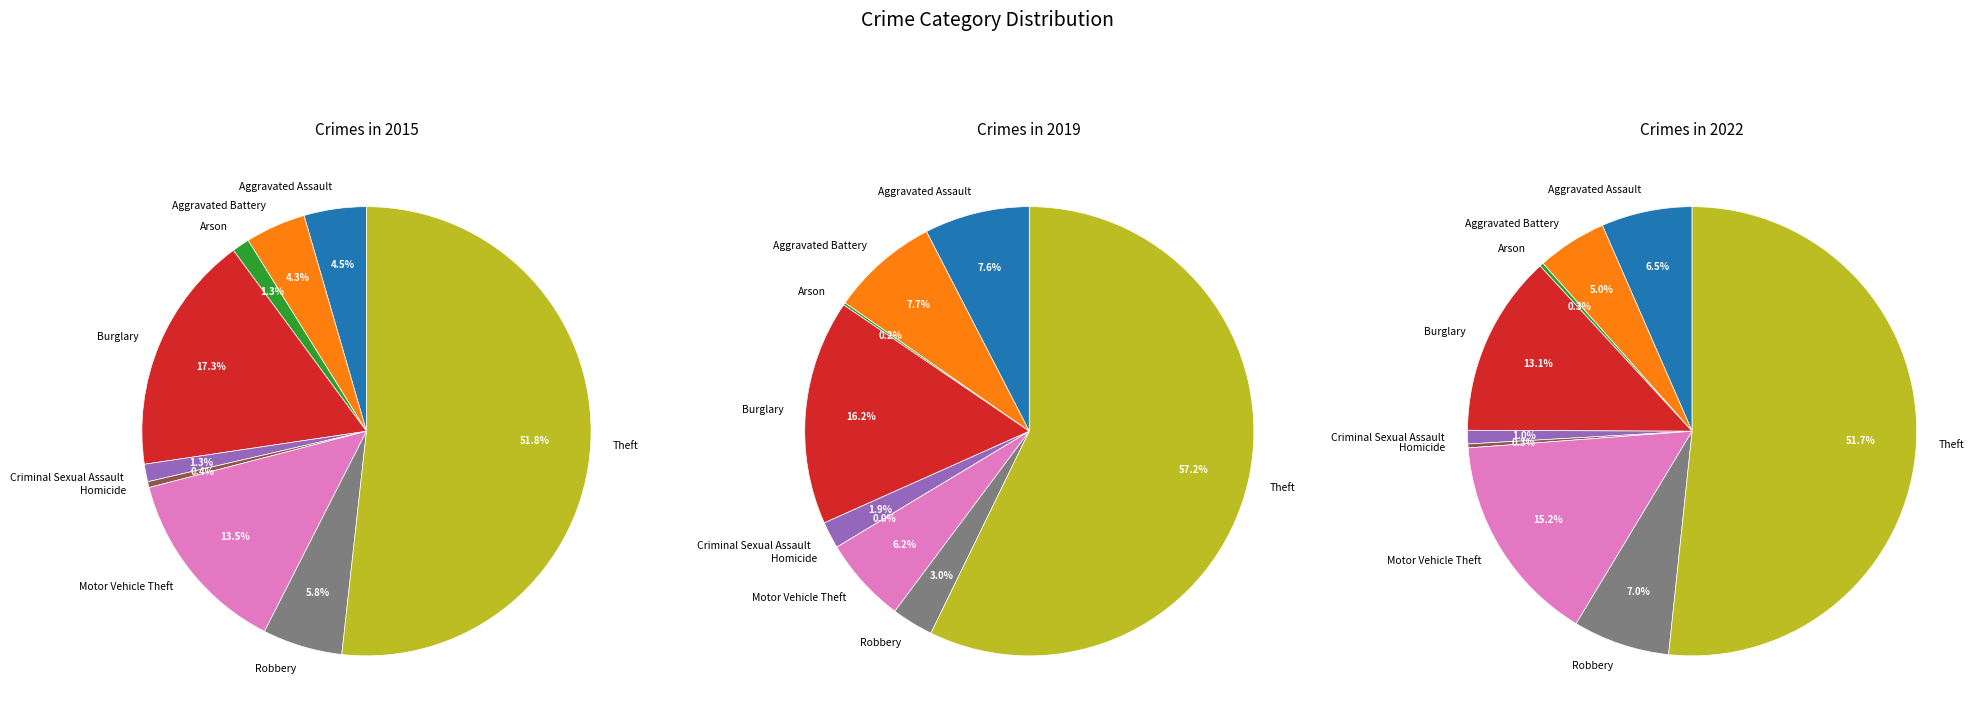

What is the total percentage of Aggravated Assault and Arson?

5.8%